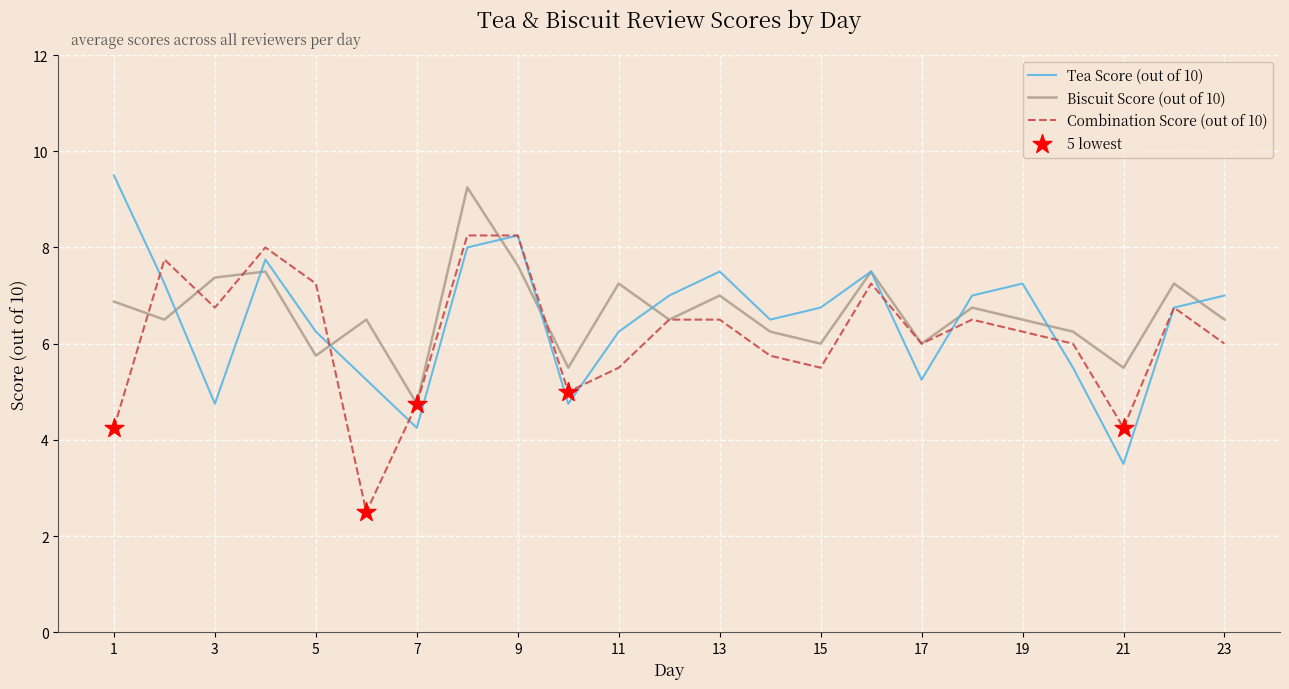

What is the greatest value displayed?

9.5